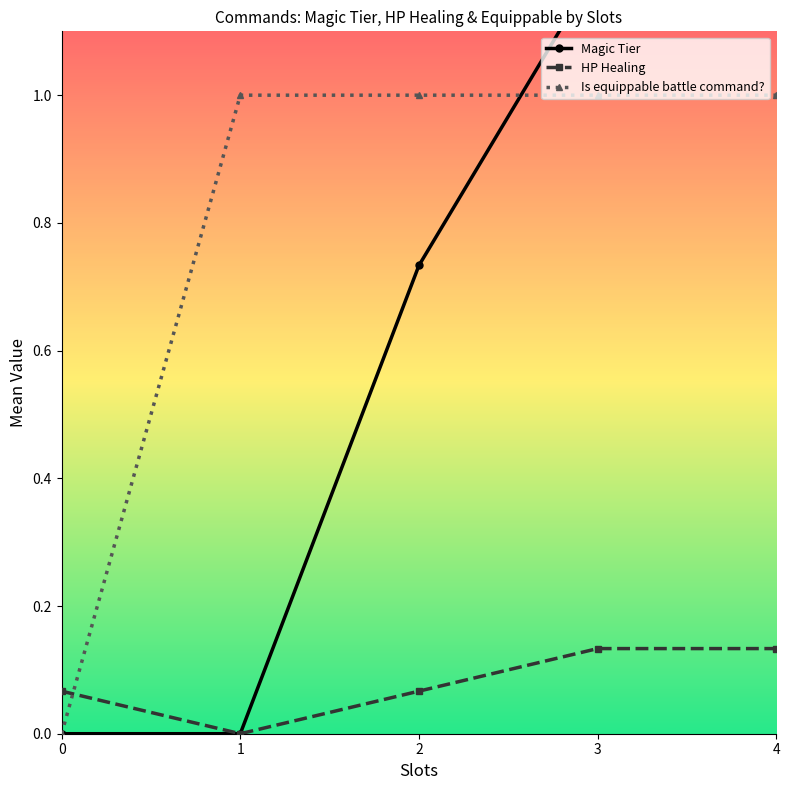

The Is equippable battle command? series shows -0.3 at 0. True or false?

False